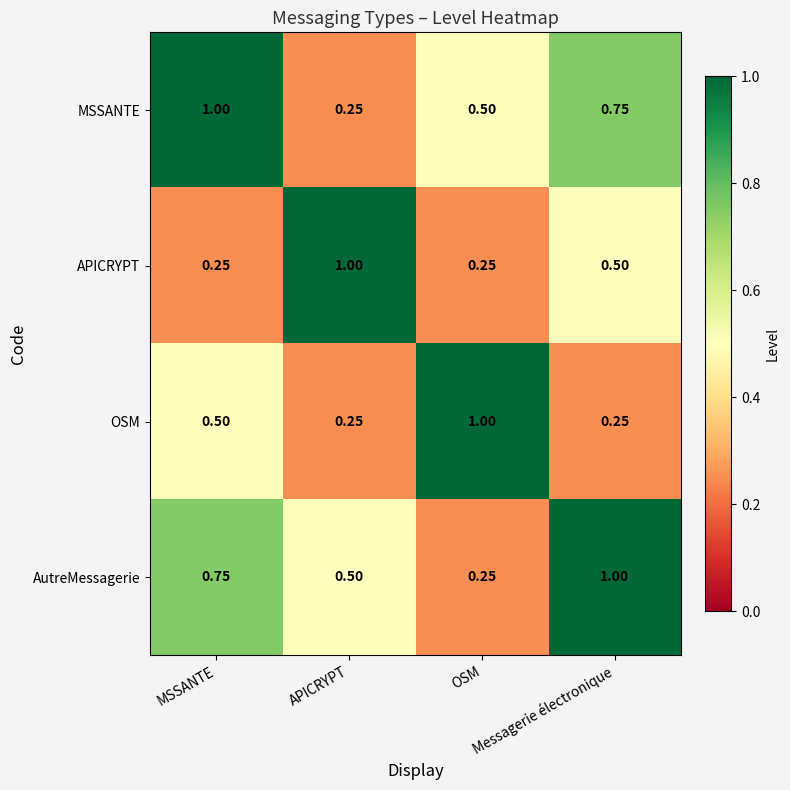

Which series changed the most between MSSANTE and Messagerie électronique?

MSSANTE